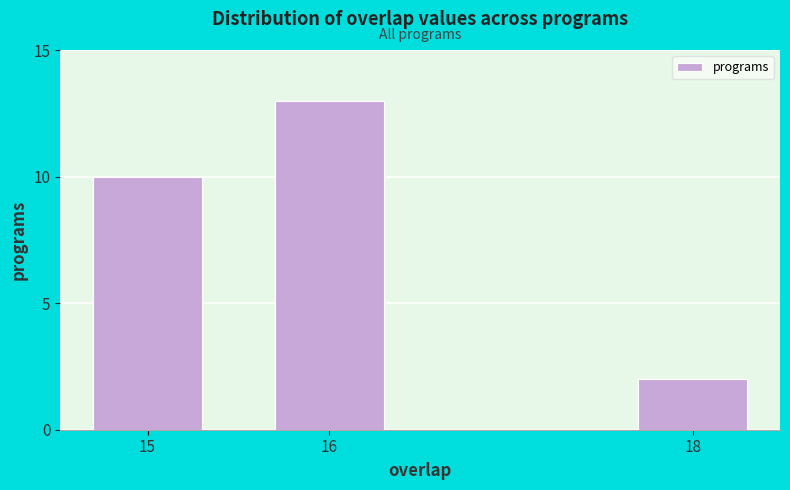

Reading right to left, extract all data points from this chart.

18=2	16=13	15=10